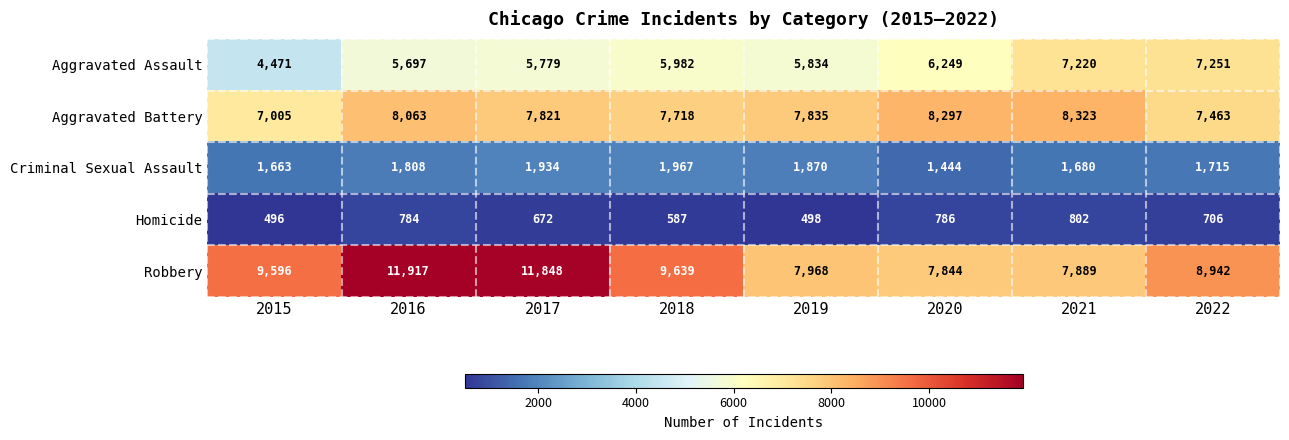

Between 2015 and 2017, which series saw the biggest shift?

Robbery